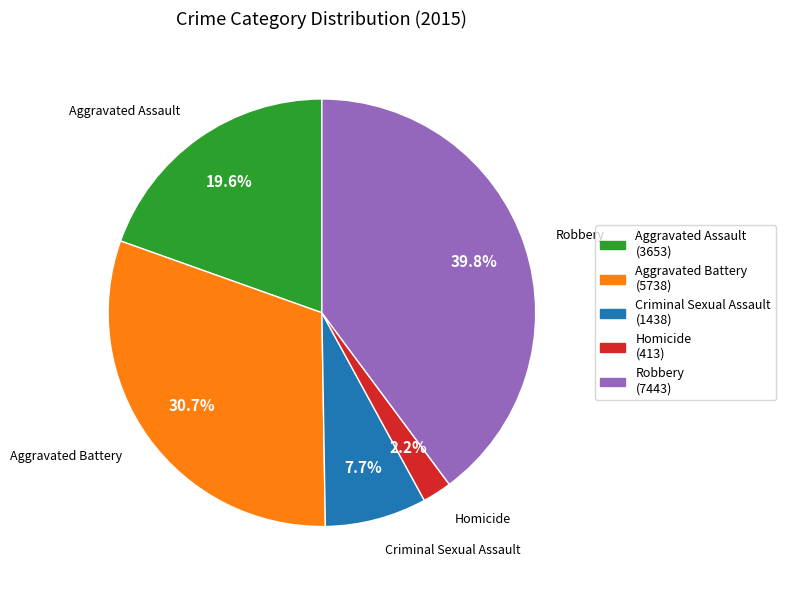

Which has a higher value, Robbery (7443) or Aggravated Battery (5738)?

Robbery (7443)